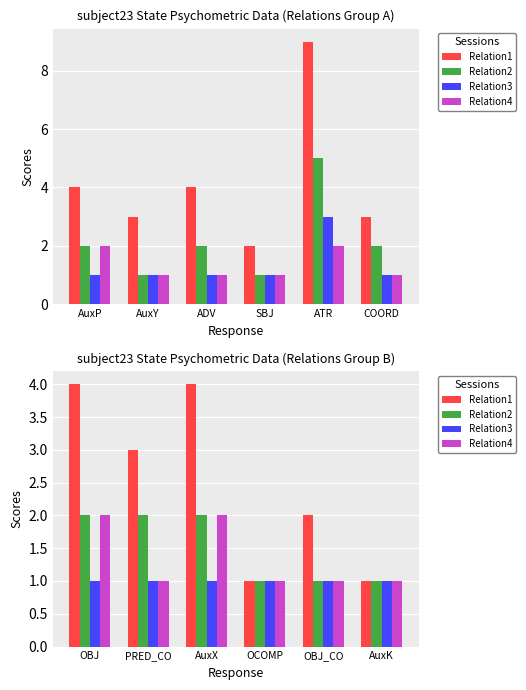

What is the label of the 6th bar from the left?

AuxK